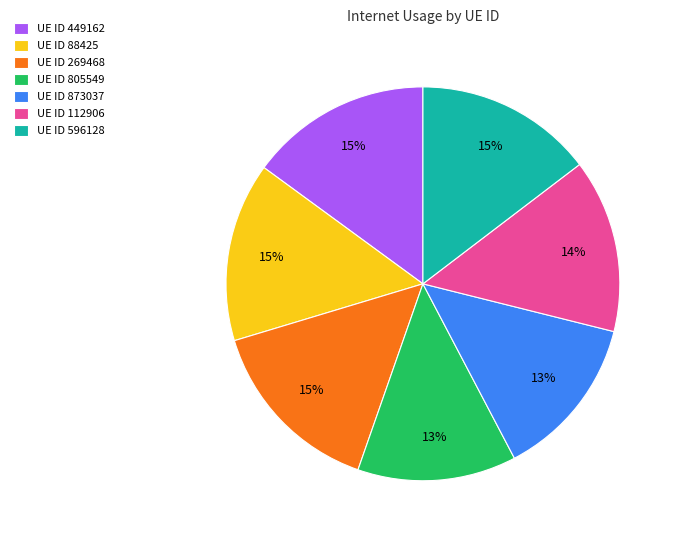

Which has a higher value, UE ID 805549 or UE ID 449162?

UE ID 449162